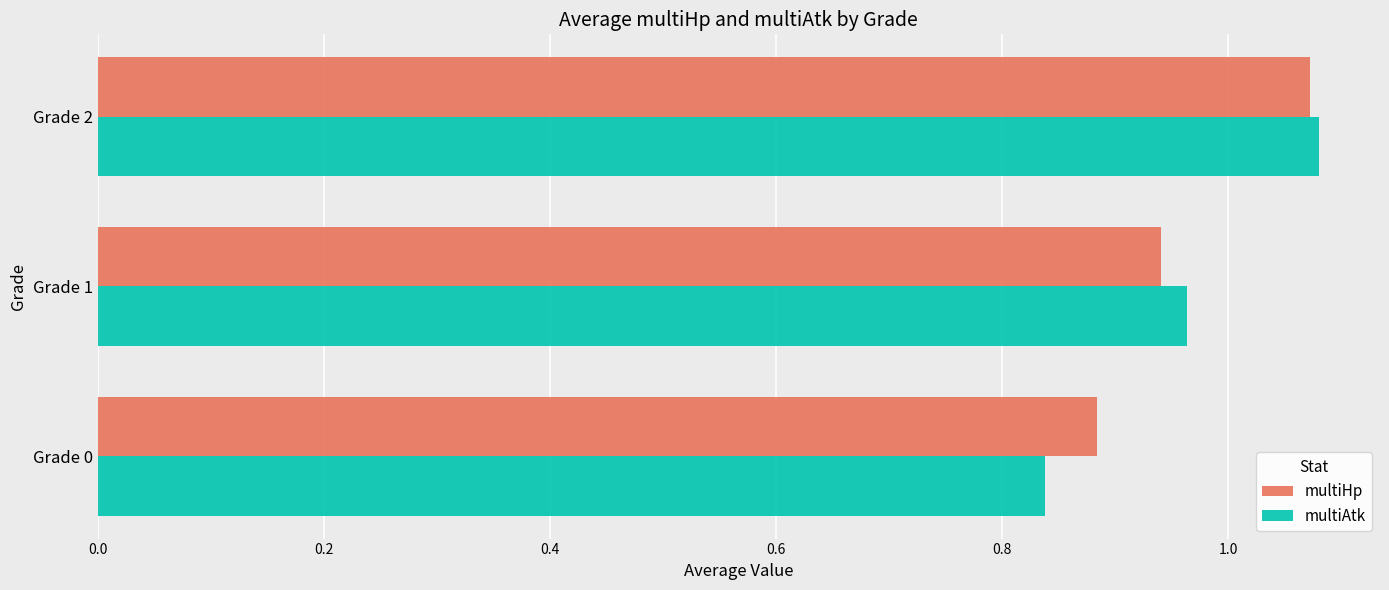

Where is multiHp nearest to the value 0?

Grade 0